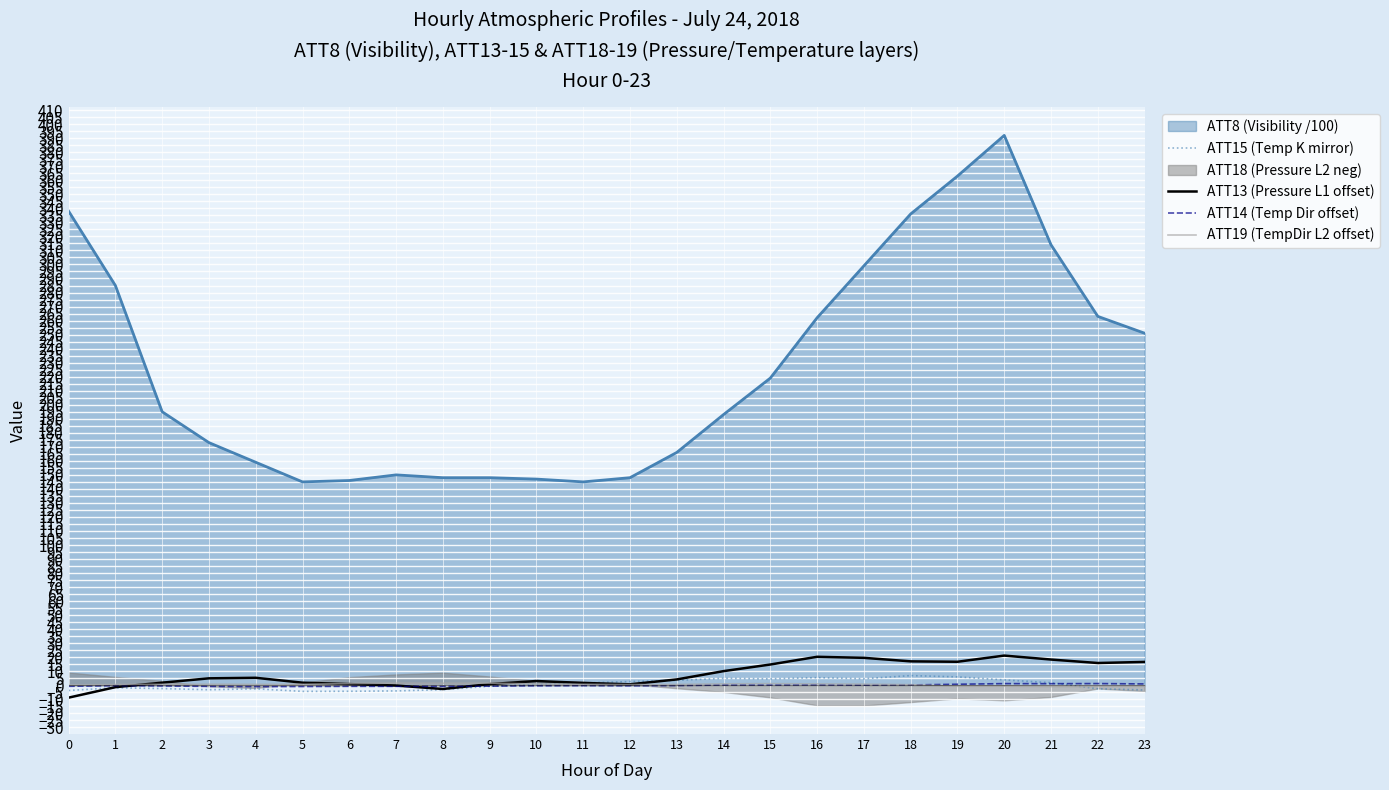

True or false: ATT19 (TempDir L2 offset) and ATT15 (Temp K mirror) cross at least once.

True